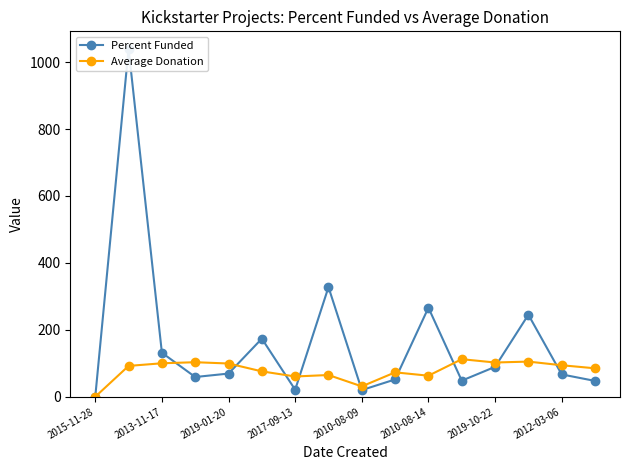

The value of Average Donation at 2019-10-22 is 154.3. True or false?

False